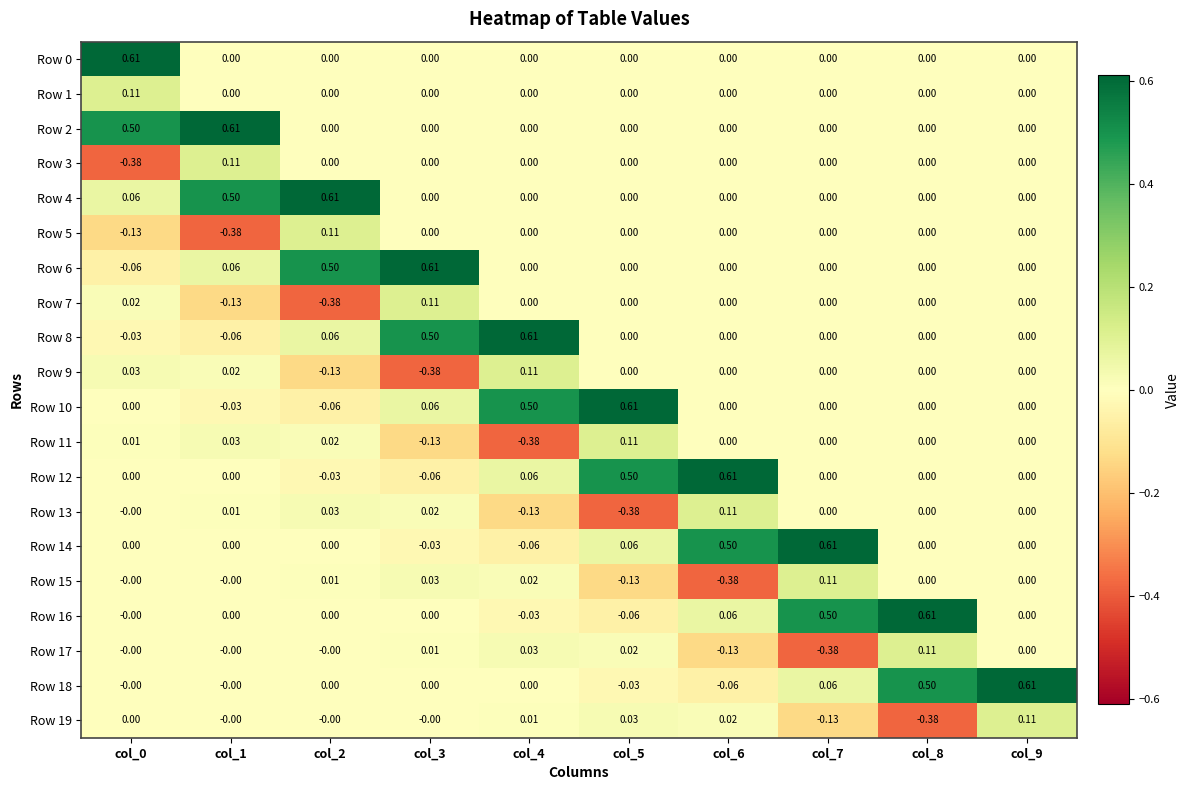

How many values in Row 15 are below zero?

2